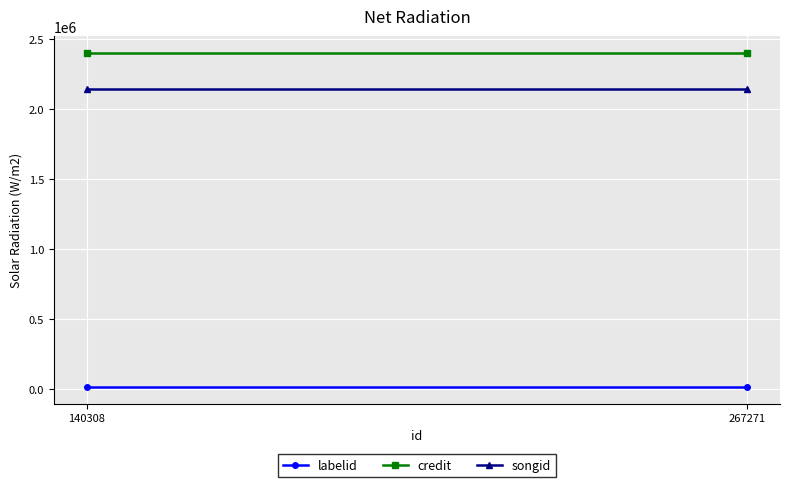

Rank the categories by songid value from lowest to highest.

140308, 267271